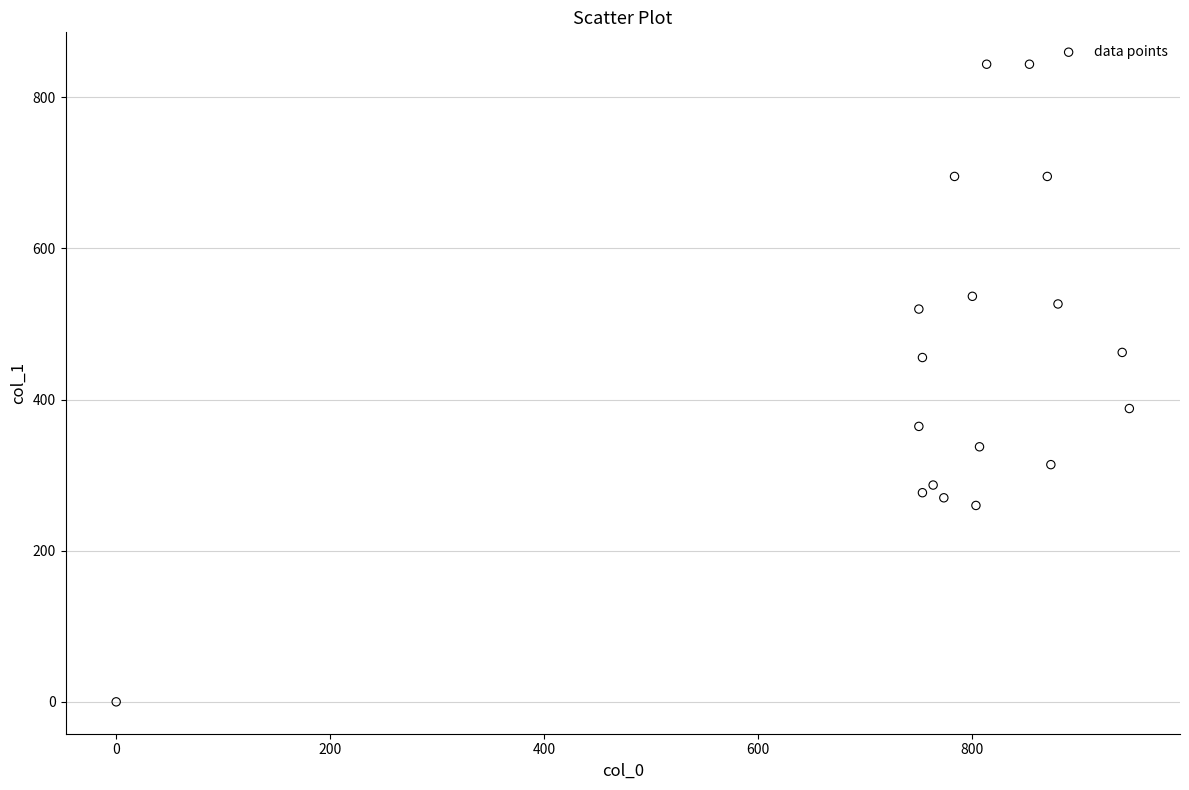

What is the range of X values (max minus min)?

946.7